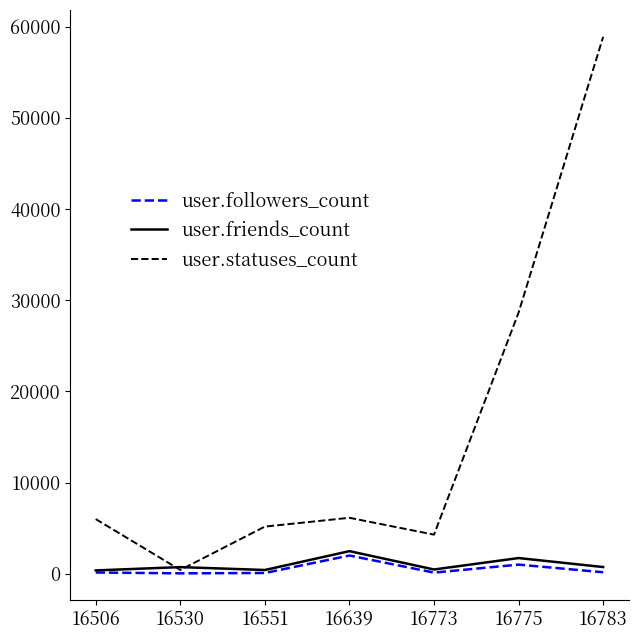

At which category does the chart reach its peak across all series?

16783